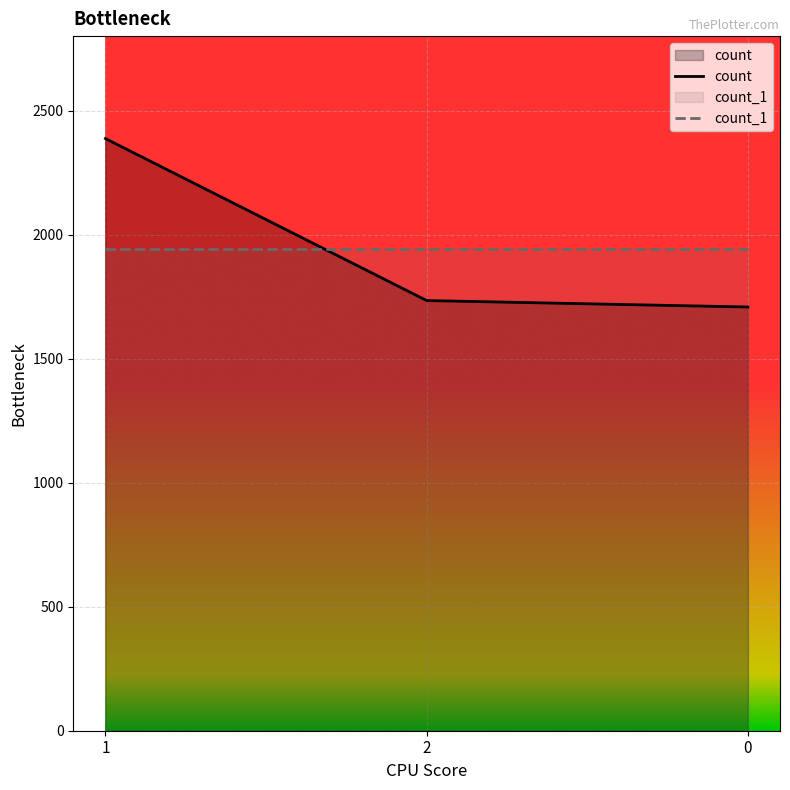

What is the difference between the count values at 0 and 1?

679